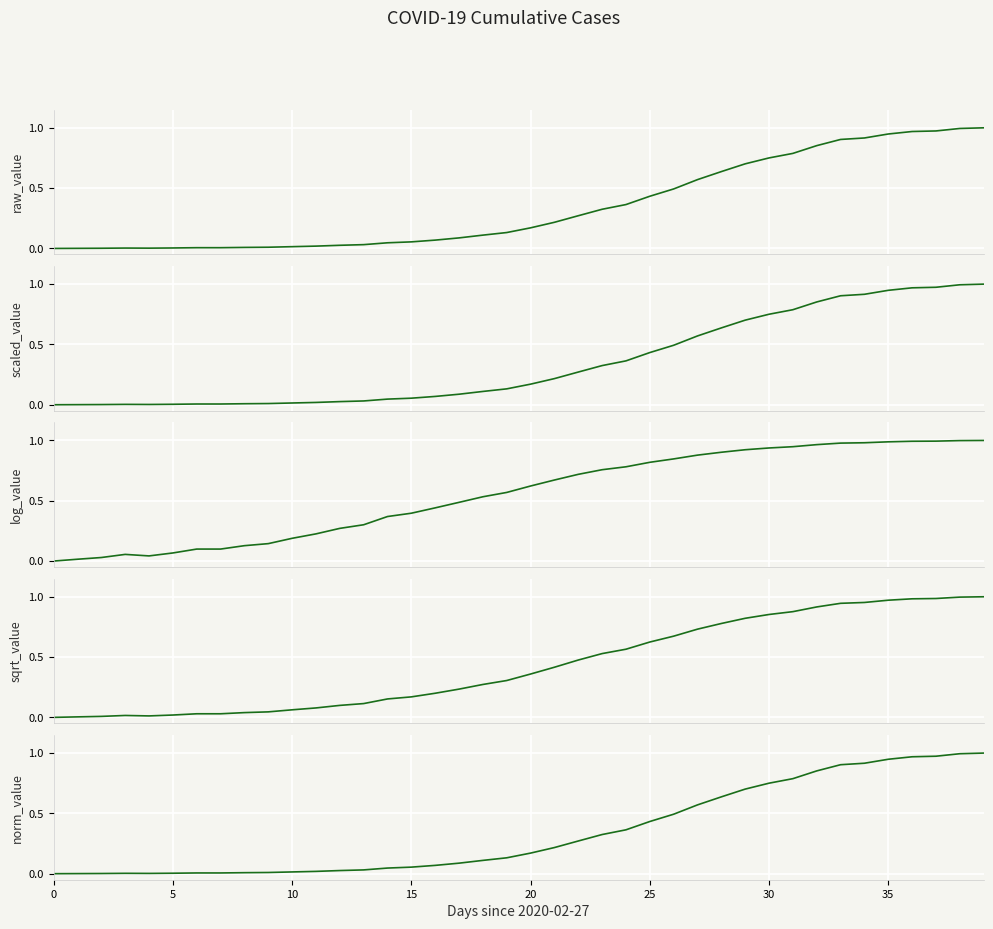

In norm_value, how many points are higher than both neighbors (excluding endpoints)?

1